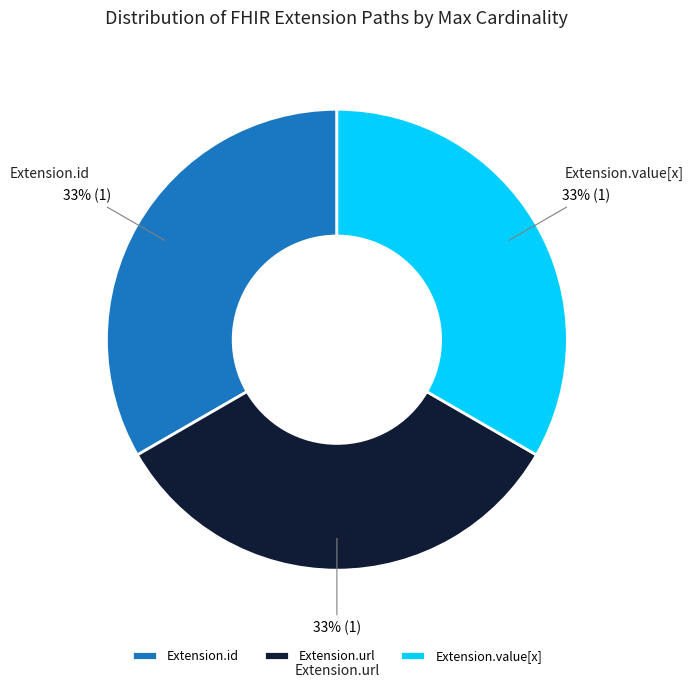

Does Extension.id represent more than half of the total?

No